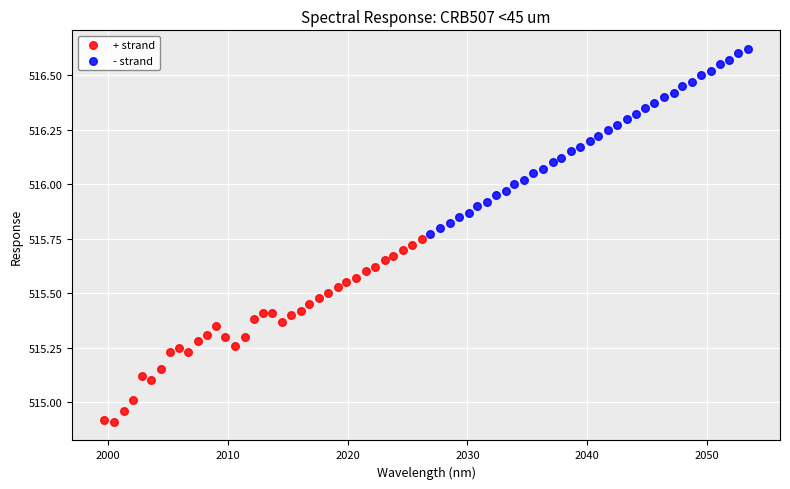

Which series reaches the minimum Y coordinate?

+ strand